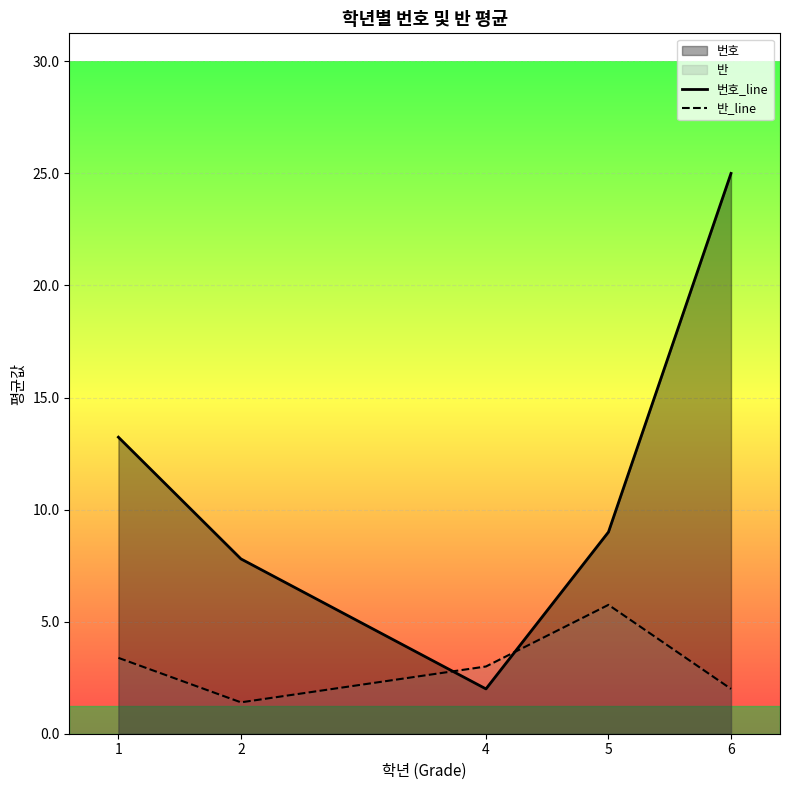

At which category is the sum across all series the highest?

6